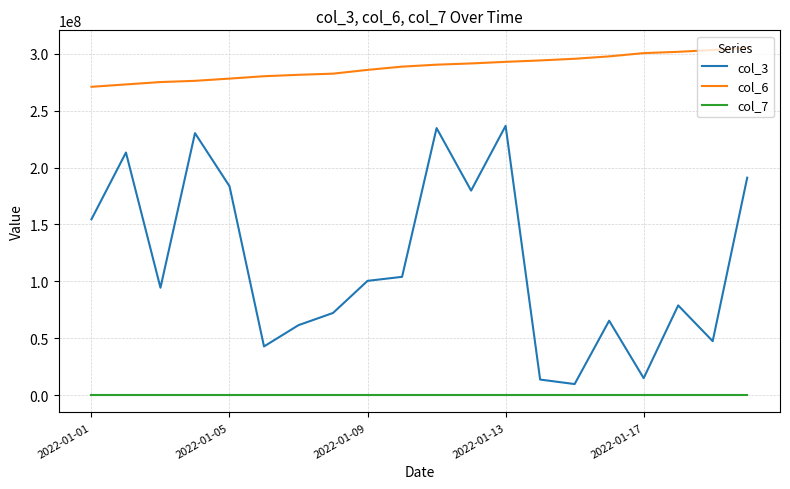

Which series has the largest total across all categories?

col_6